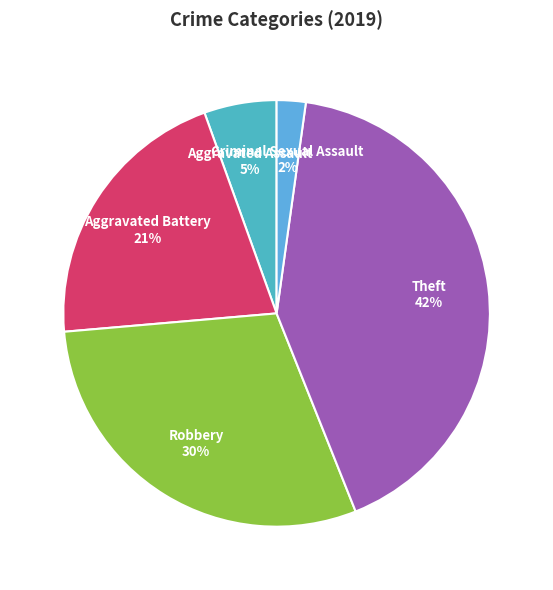

What percentage is the Aggravated Battery slice, to the nearest percent?

21%